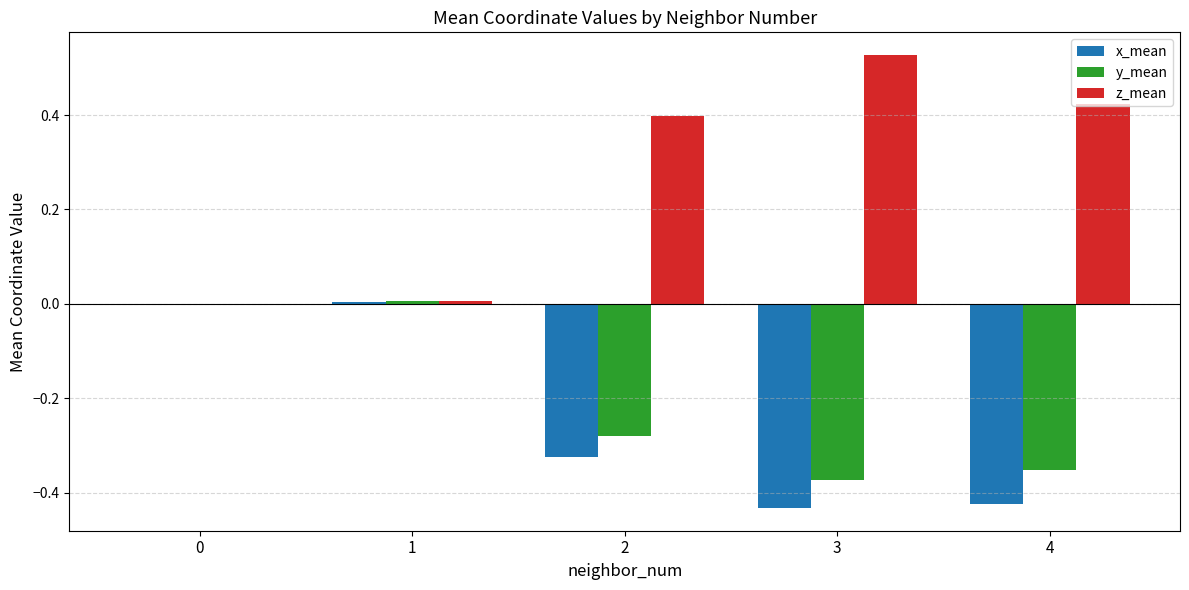

Between 1 and 3, which series saw the biggest shift?

z_mean